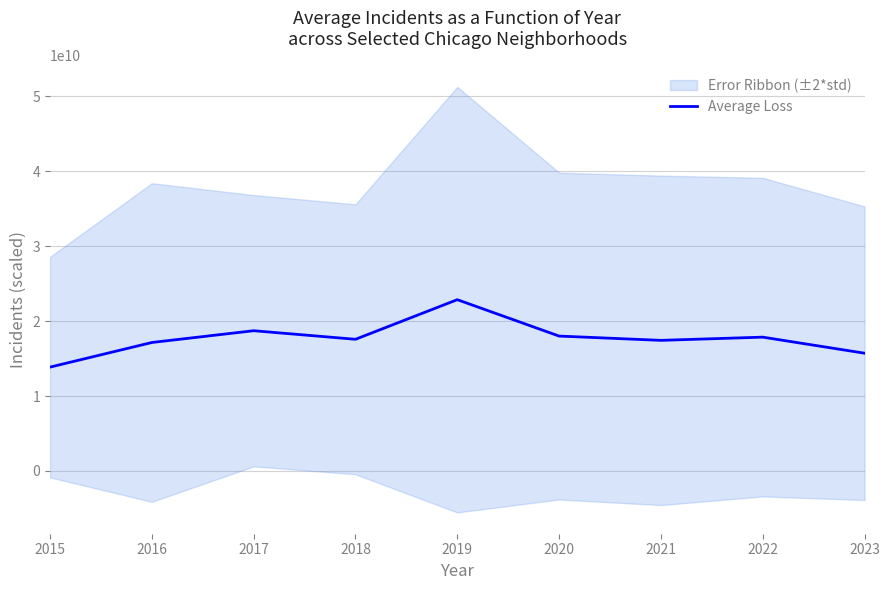

Which category has the lowest value across all series?

2015